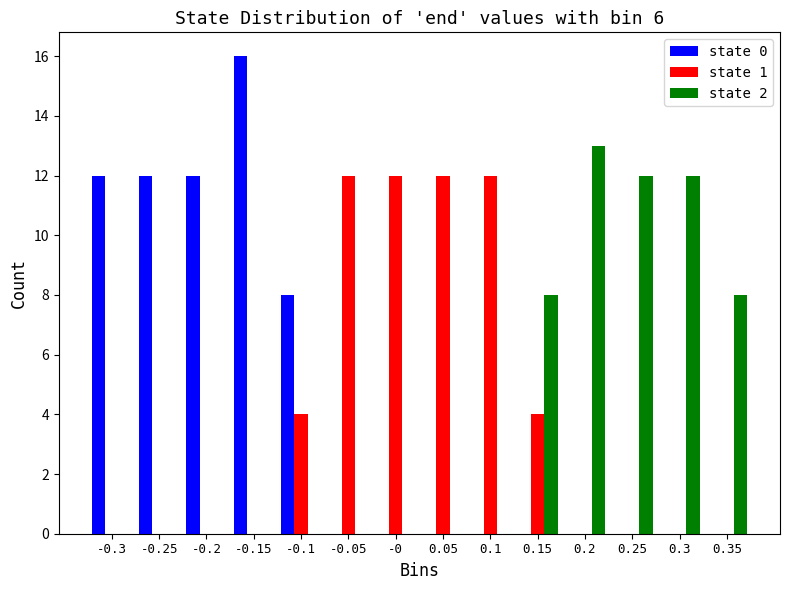

What is the height of the state 2 bar covering 0.275 to 0.325 on the x-axis? The values are not printed on the chart, so give them approximately, as read against the axis.

12